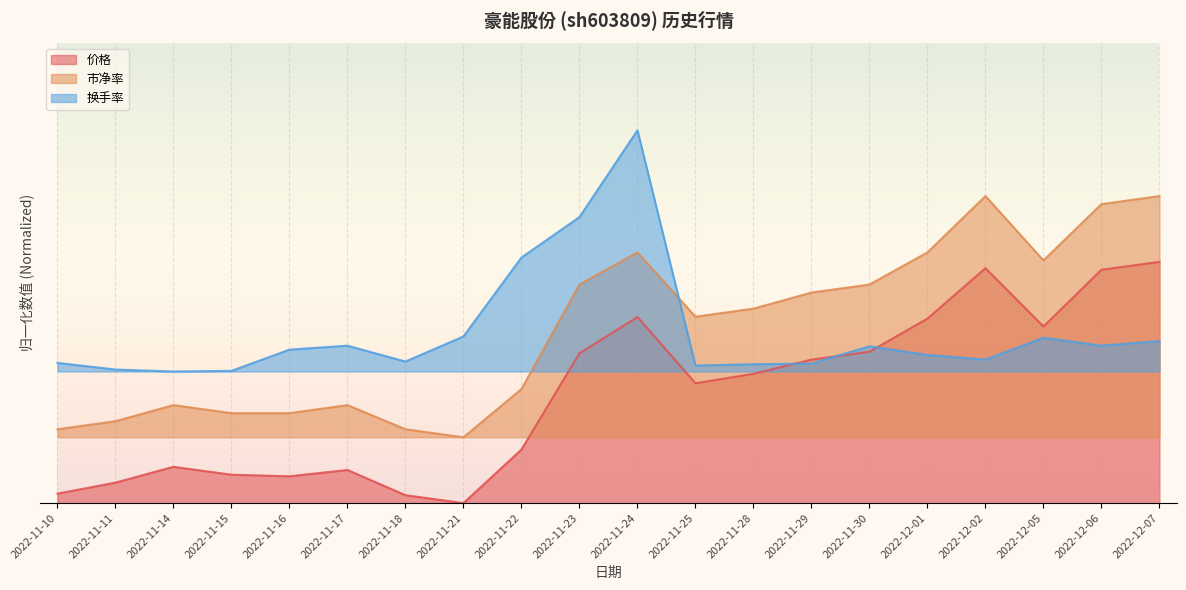

At which label does 价格 reach its peak?

2022-12-07